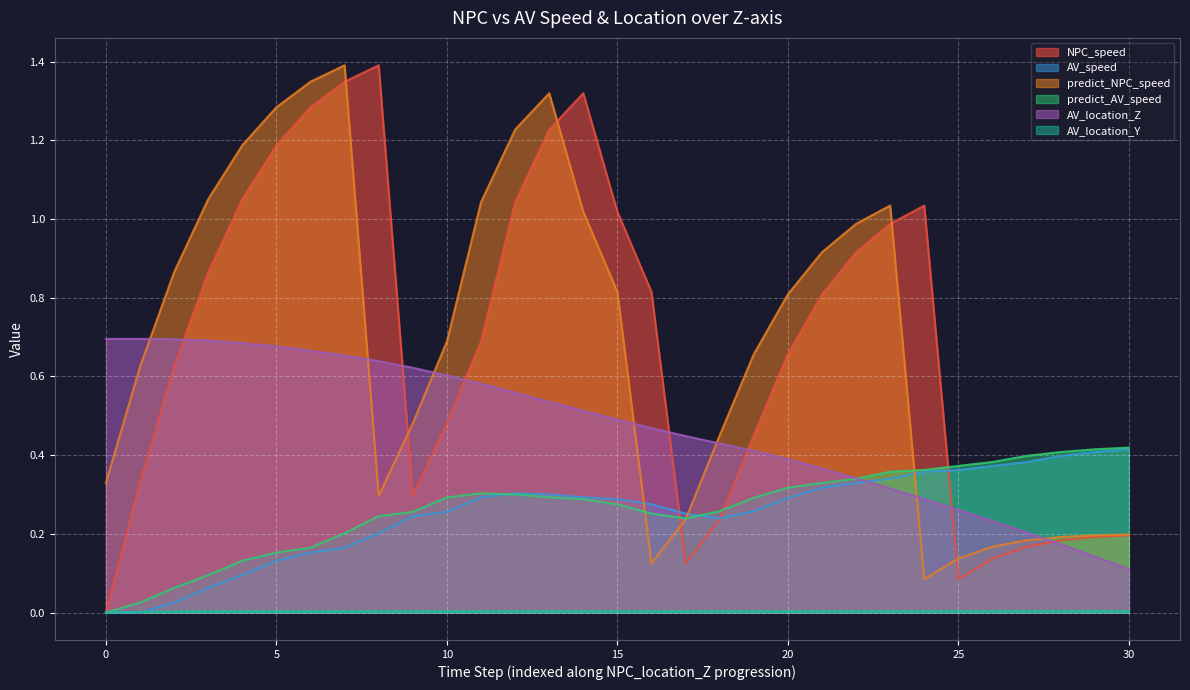

In predict_AV_speed, how many points are lower than both neighbors (excluding endpoints)?

1